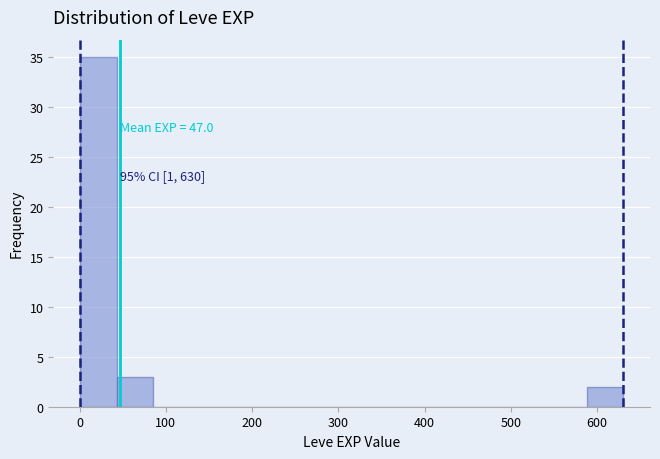

Over which range of the x-axis is the bar tallest?

0 to 40